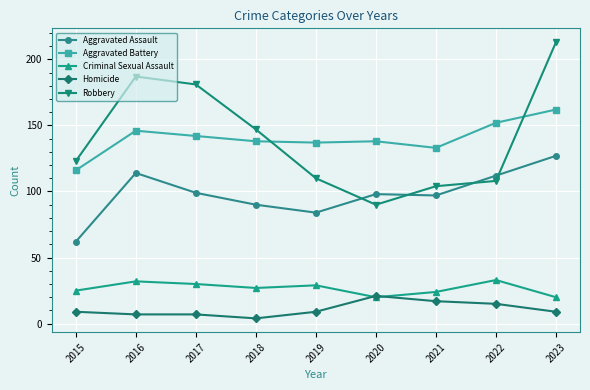

Reading right to left, list all the values displayed in this chart.

Aggravated Assault: 127	112	97	98	84	90	99	114	62
Aggravated Battery: 162	152	133	138	137	138	142	146	116
Criminal Sexual Assault: 20	33	24	20	29	27	30	32	25
Homicide: 9	15	17	21	9	4	7	7	9
Robbery: 213	108	104	90	110	147	181	187	123